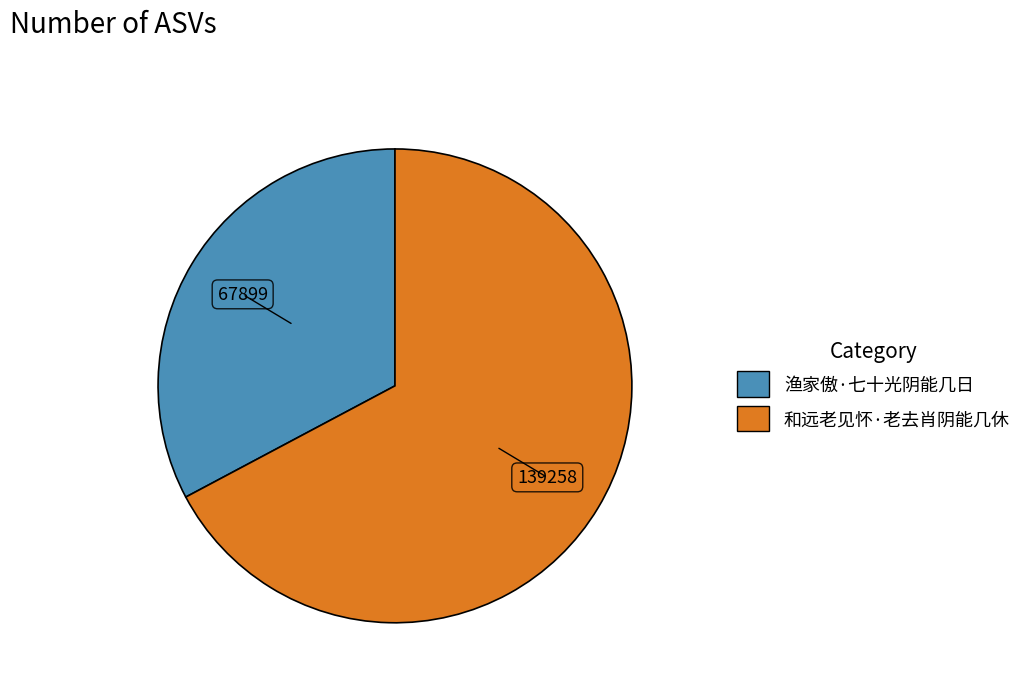

How many slices are in this pie chart?

2